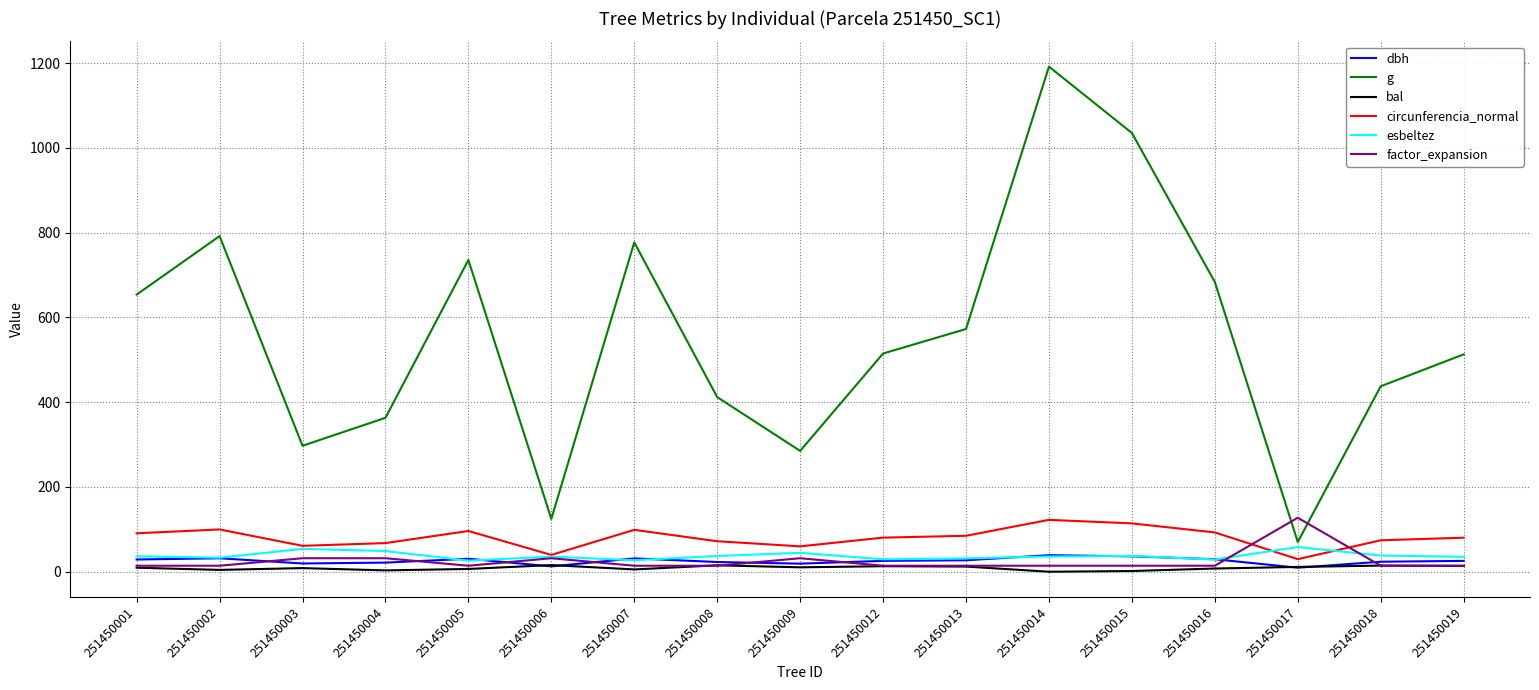

Which series has the largest total across all categories?

g